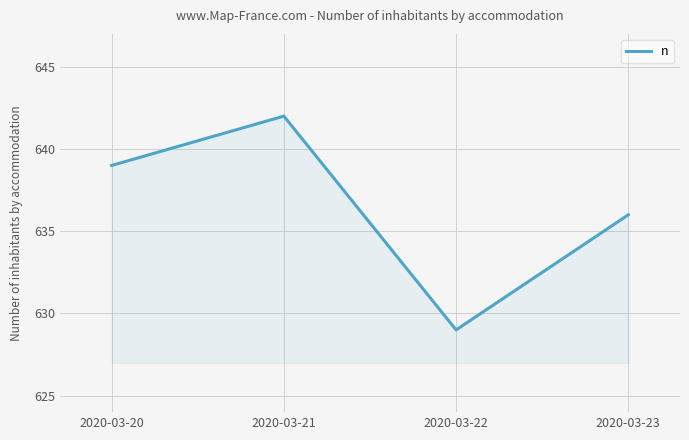

What is the difference between the second highest and second lowest values?

3